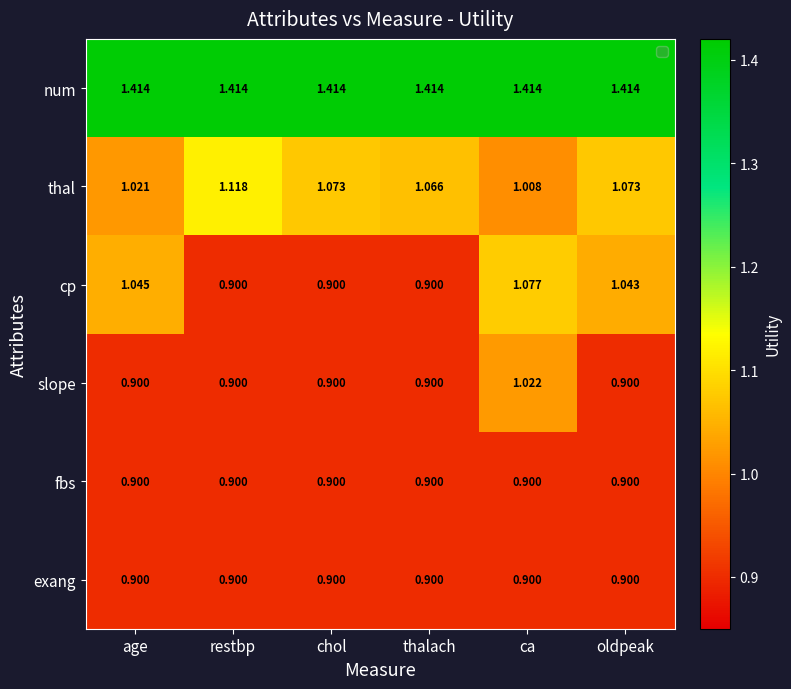

Between thalach and oldpeak, which series saw the biggest shift?

cp